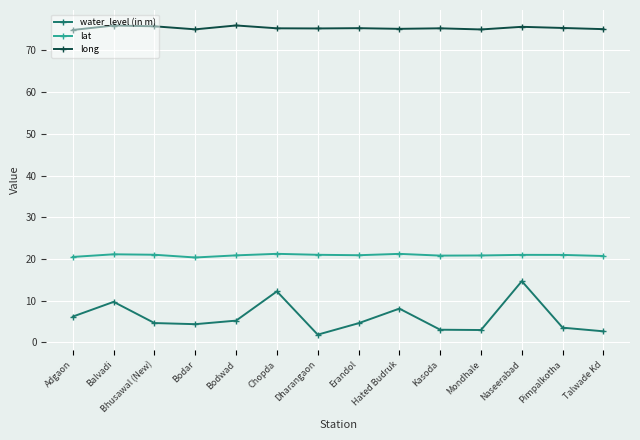

At which category is the sum across all series the highest?

Naseerabad